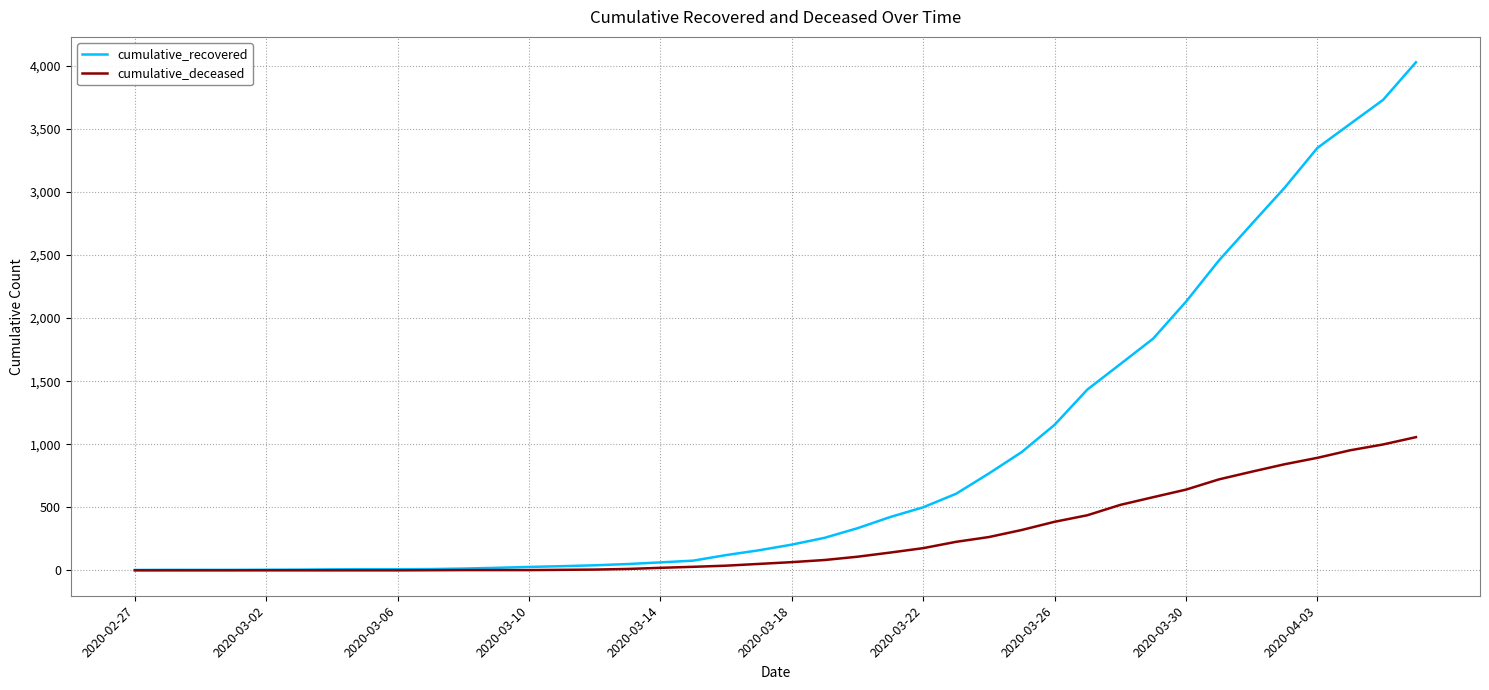

Rank the series by their average value, from highest to lowest.

cumulative_recovered, cumulative_deceased